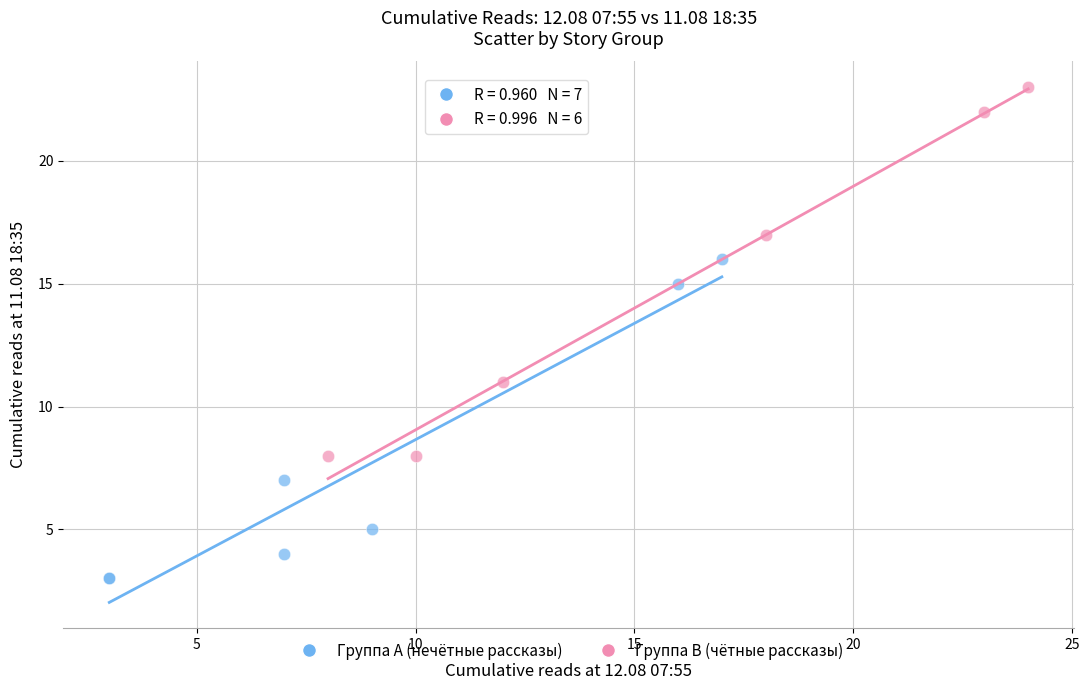

Which series reaches the maximum Y coordinate?

Группа B (чётные рассказы)